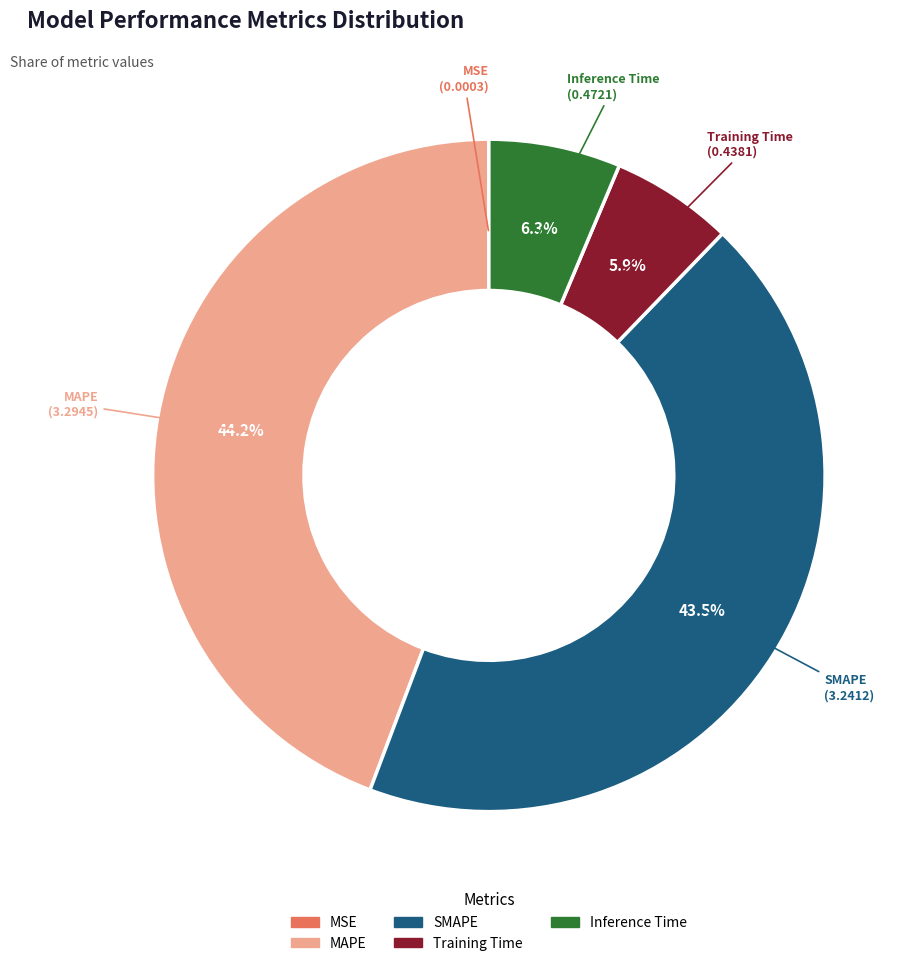

To the nearest percent, what portion does Inference Time represent?

6%